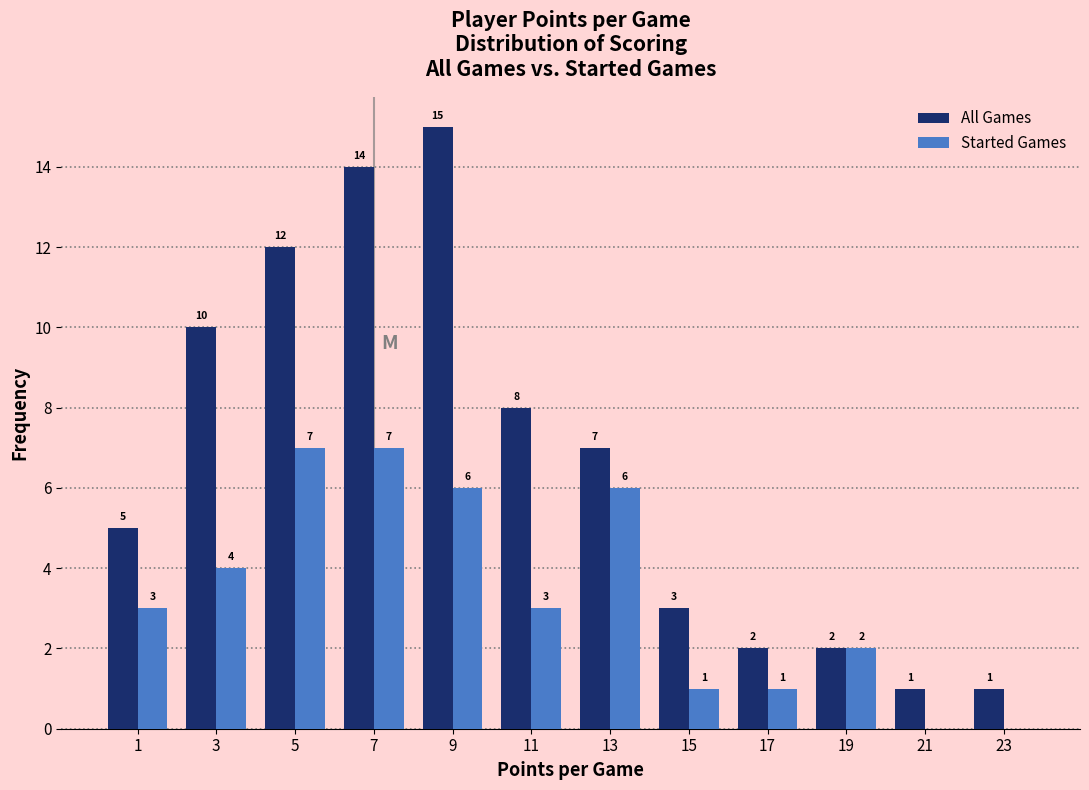

In the All Games series, which range on the x-axis has the tallest bar?

8 to 10